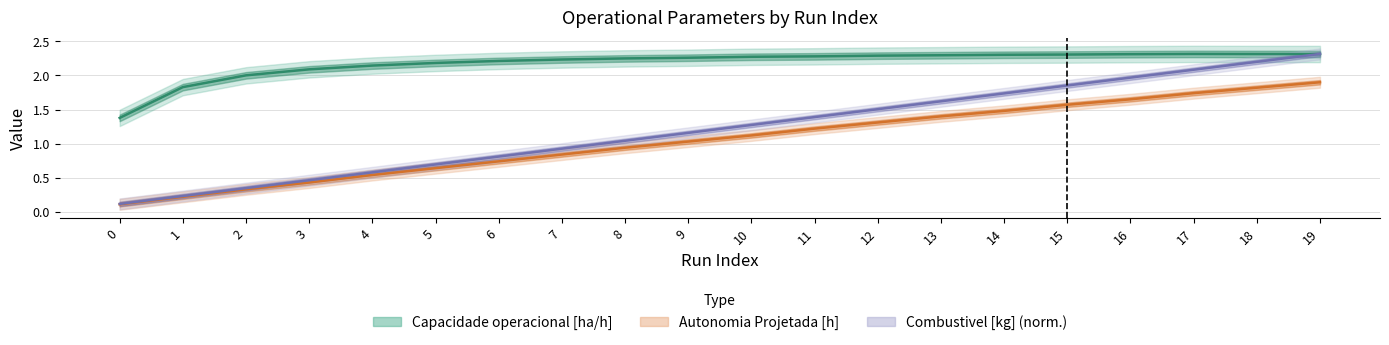

What is the greatest value displayed?

2.3